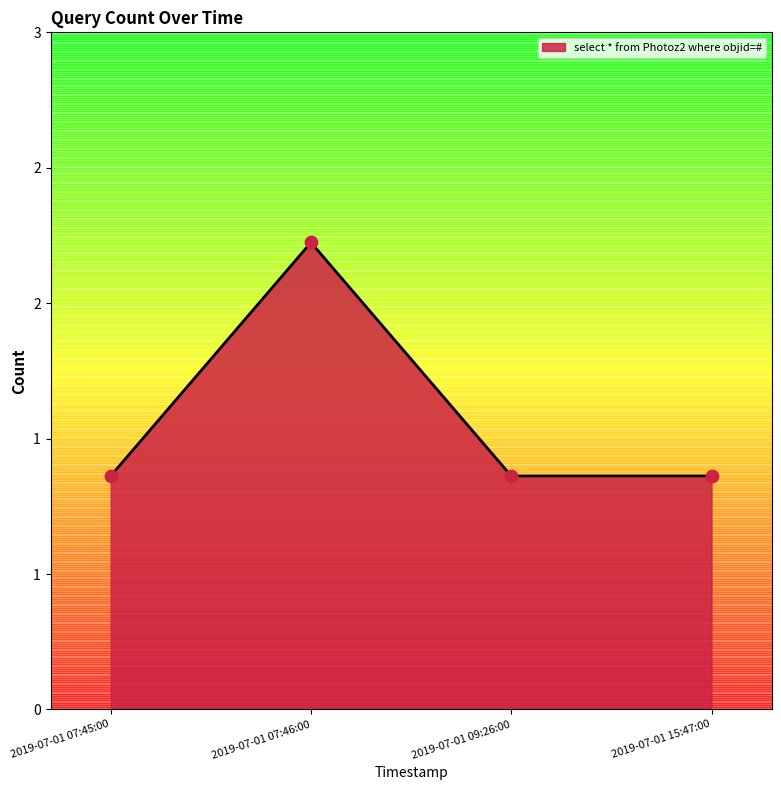

What is the ratio of the value at 2019-07-01 15:47:00 to the value at 2019-07-01 09:26:00?

1.0